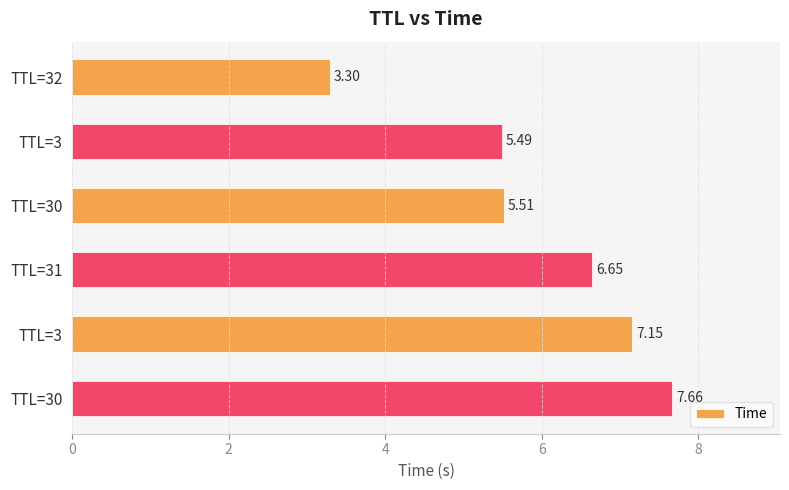

Count the number of categories in the chart.

6